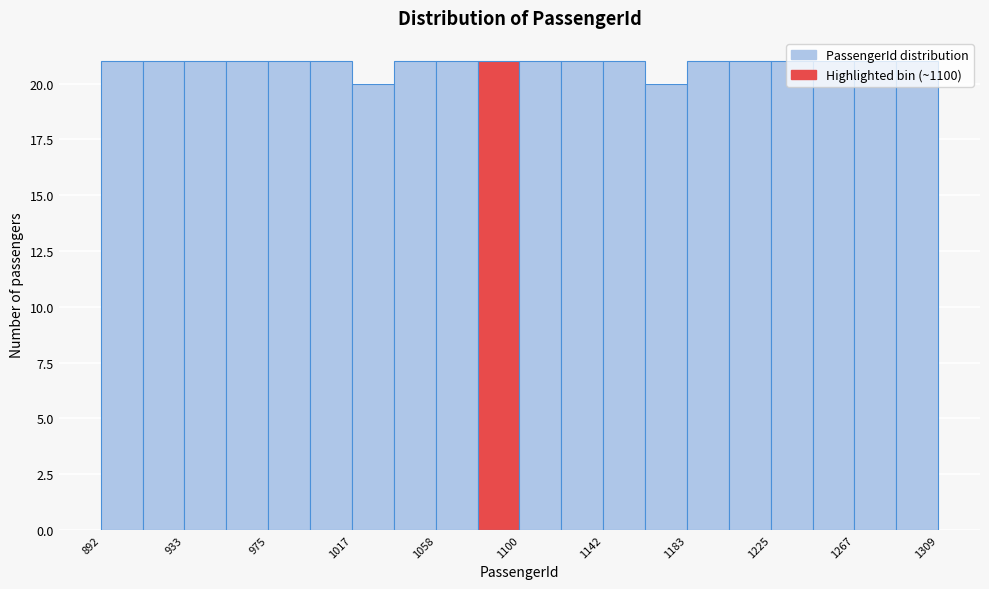

How tall is the bar that spans 975 to 995 on the x-axis? Neither the bar edges nor the heights are printed on the chart, so give them approximately, as read against the axes.

21